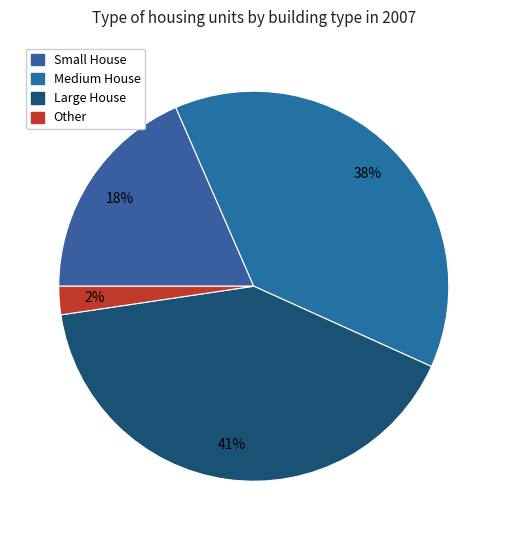

How many slices are in this pie chart?

4